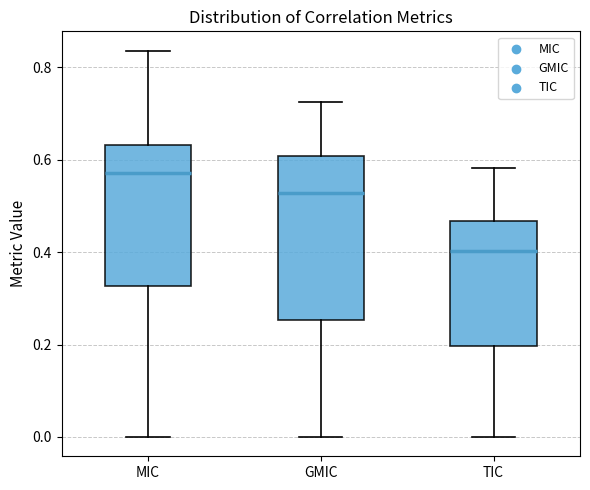

Where does the upper whisker of the box for GMIC end on the y-axis? The values are not printed on the chart, so give them approximately, as read against the axis.

0.72